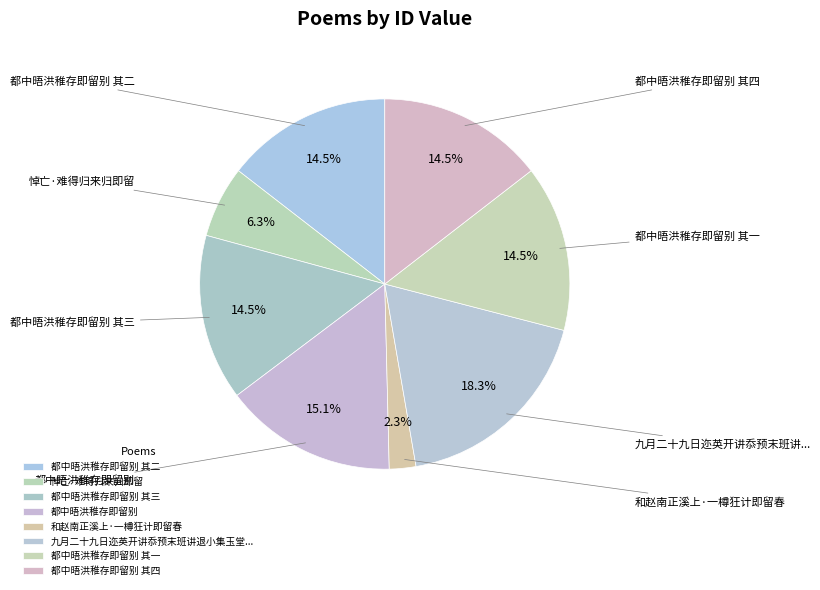

How many segments does this pie chart have?

8